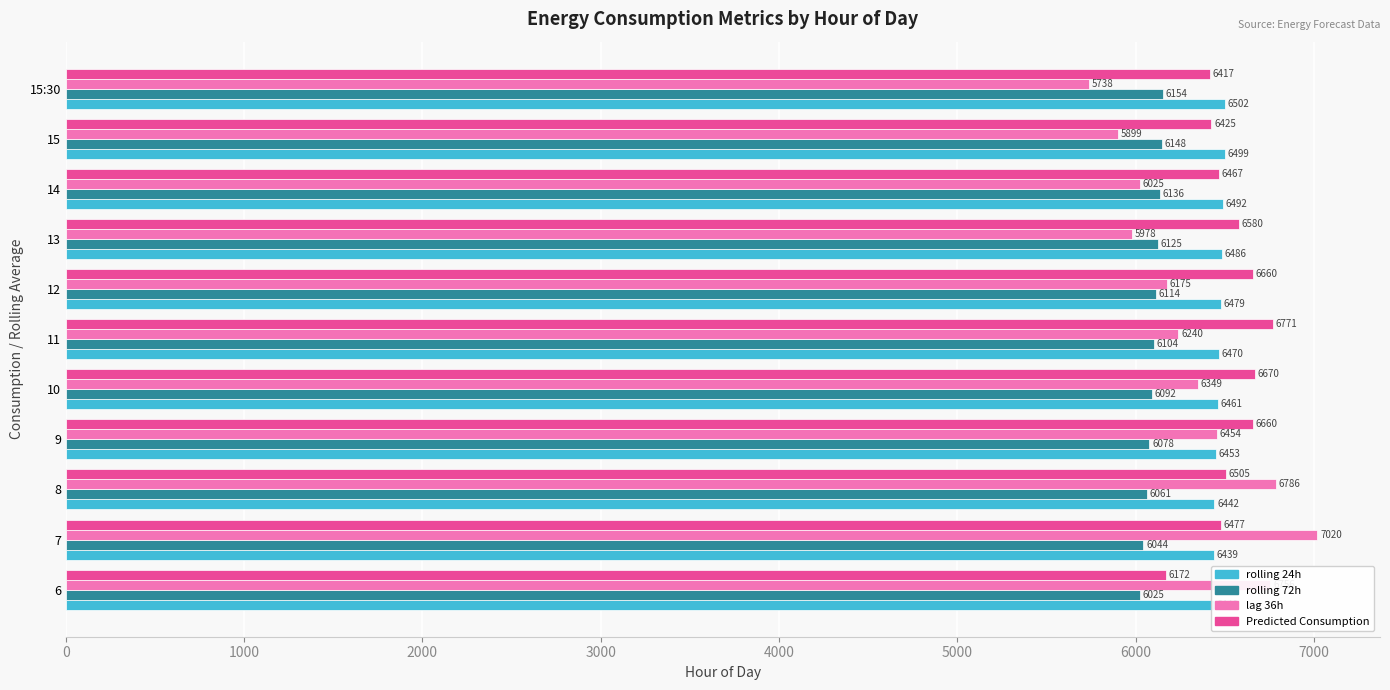

At which category is the sum across all series the highest?

7